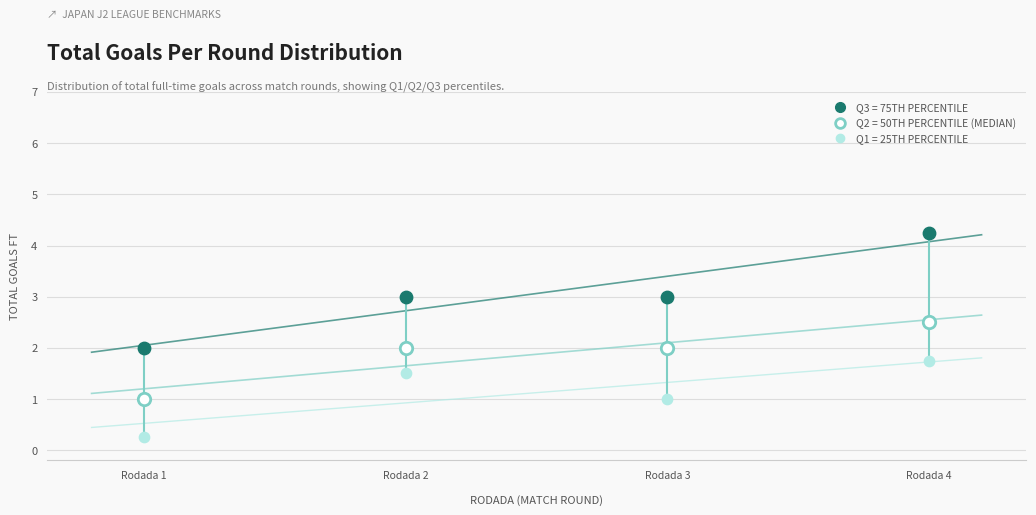

Across all data points, what is the range of X values (max minus min)?

3.0